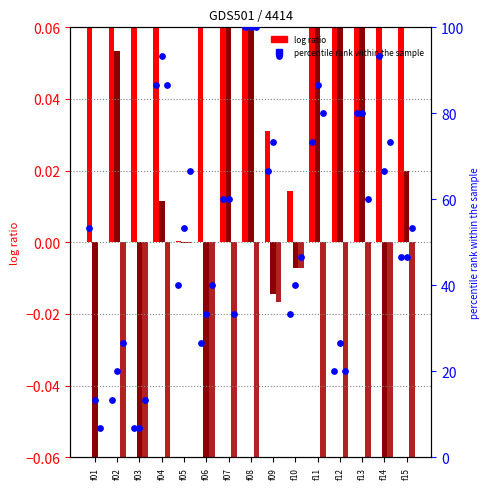

What is the total value across all series at f07?

153.3